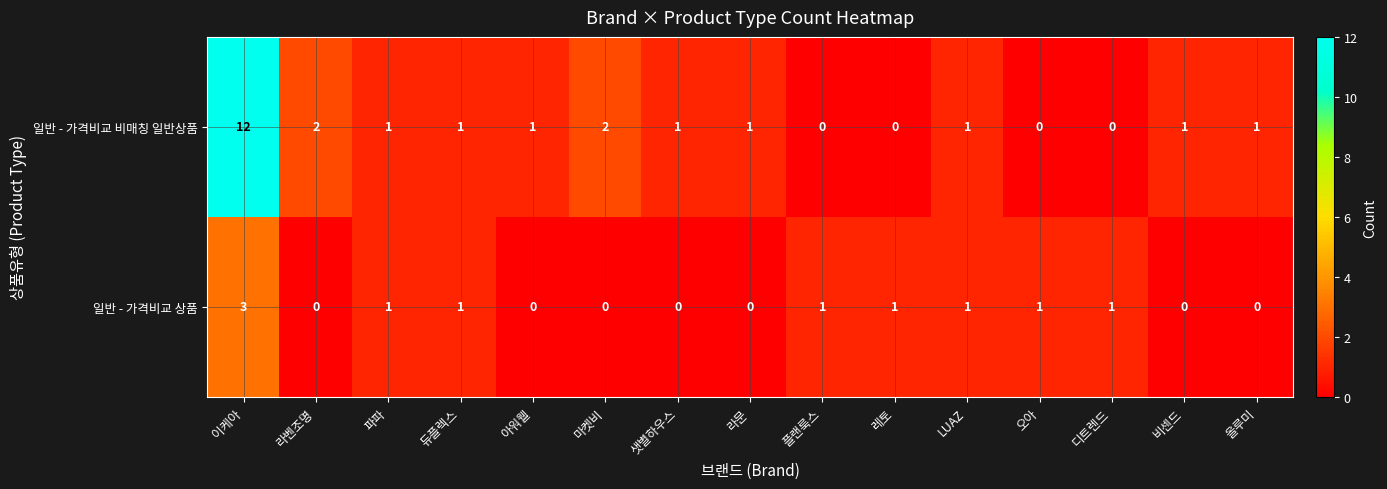

The value of 일반 - 가격비교 상품 at 듀플렉스 is 1. True or false?

True